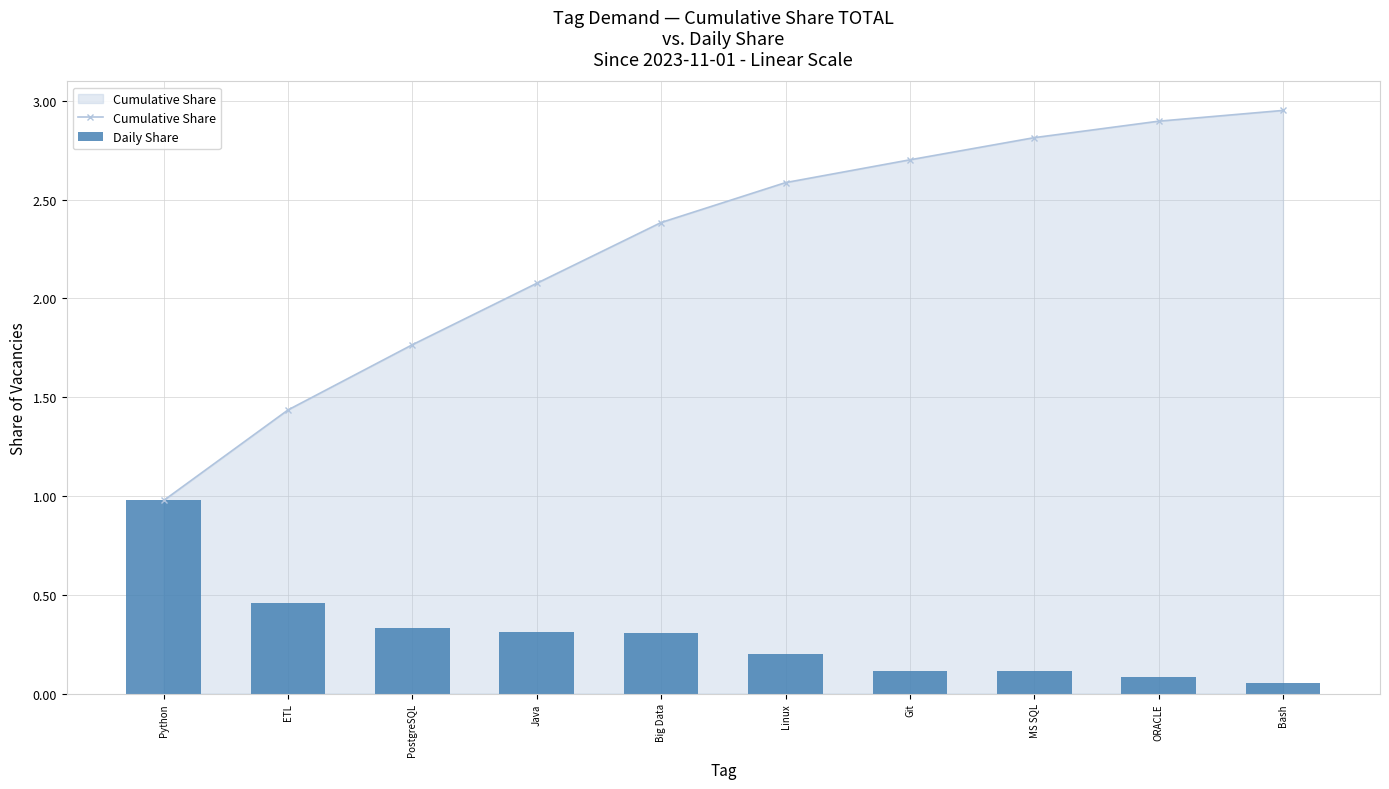

Count the number of data series in this chart.

2